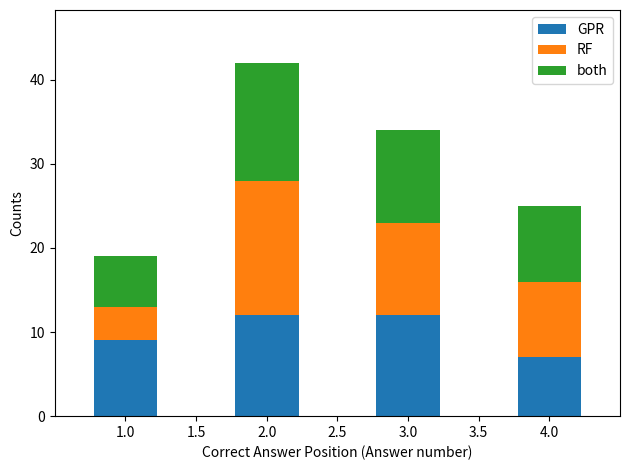

Reading left to right, list every stacked bar in this chart as the range it spans on the x-axis followed by its total height. The values are not printed on the chart, so give them approximately, as read against the axis.

0.75 to 1.25: 19
1.25 to 1.75: 0
1.75 to 2.25: 42
2.25 to 2.75: 0
2.75 to 3.25: 34
3.25 to 3.75: 0
3.75 to 4.25: 25